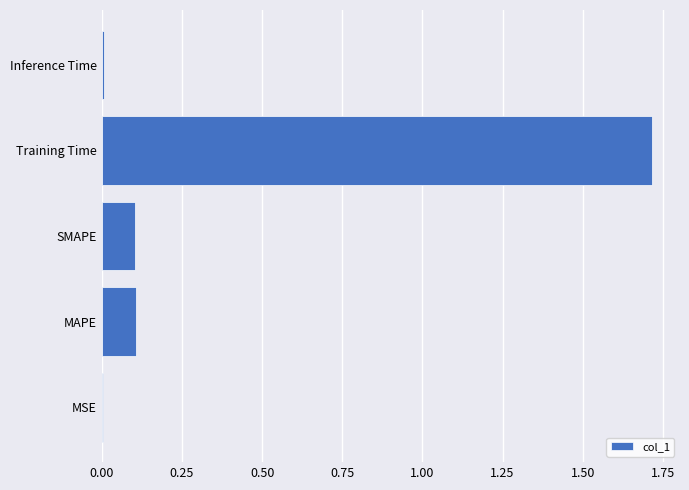

Are the bars horizontal?

Yes